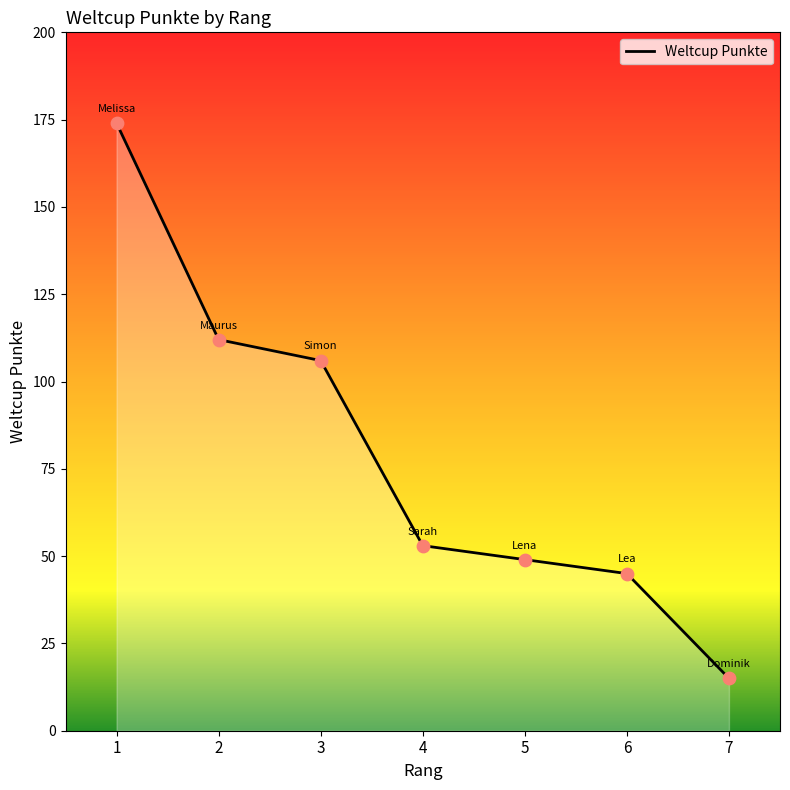

Between 6 and 7, which is larger?

6